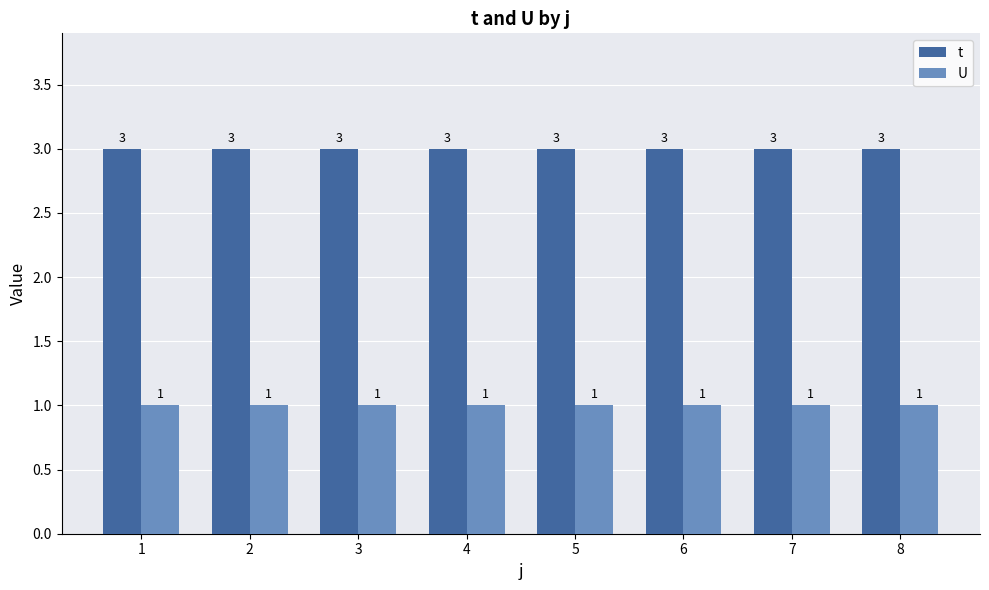

True or false: U has a value of 1 at 3.

True